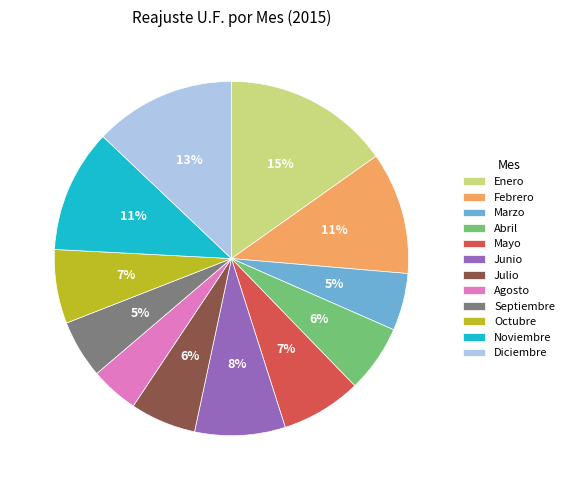

True or false: Marzo accounts for 5% of the total.

True